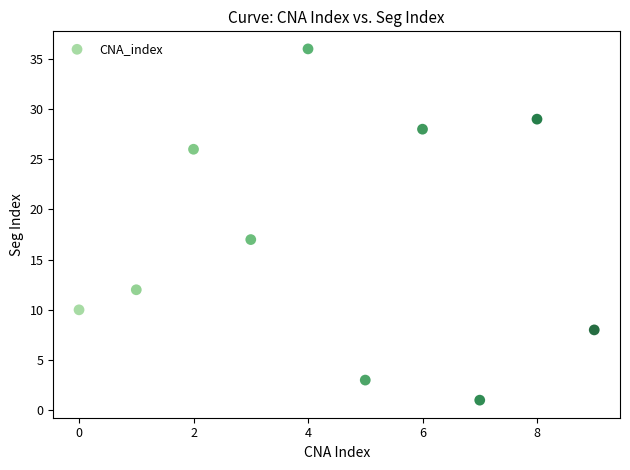

What is the range of Y values (max minus min)?

35